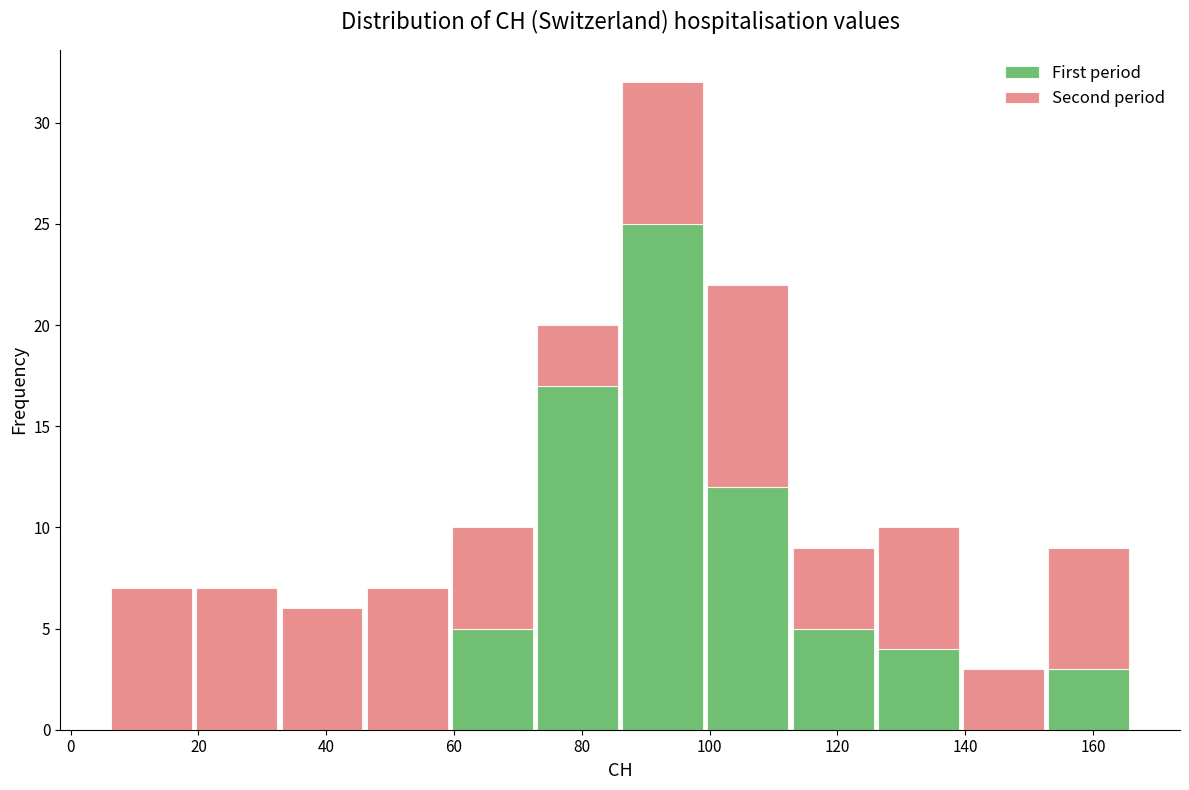

Reading left to right, list every stacked bar in this chart as the range it spans on the x-axis followed by its total height. Neither the bar edges nor the heights are printed on the chart, so give them approximately, as read against the axes.

6 to 20: 7
20 to 32: 7
32 to 46: 6
46 to 60: 7
60 to 72: 10
72 to 86: 20
86 to 100: 32
100 to 112: 22
112 to 126: 9
126 to 140: 10
140 to 152: 3
152 to 166: 9